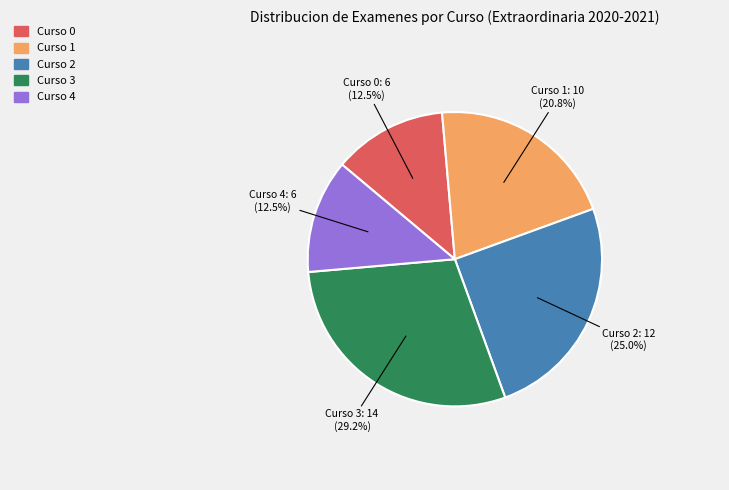

What is the ratio of the value at Curso 1 to the value at Curso 2?

0.8